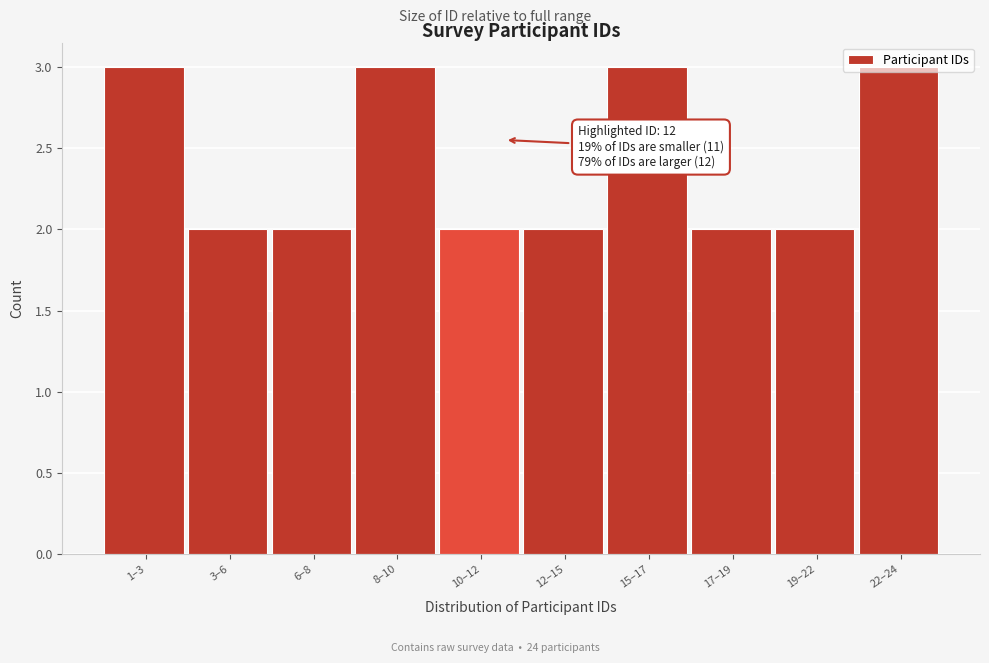

What is the sum of the values at 8–10 and 19–22?

5